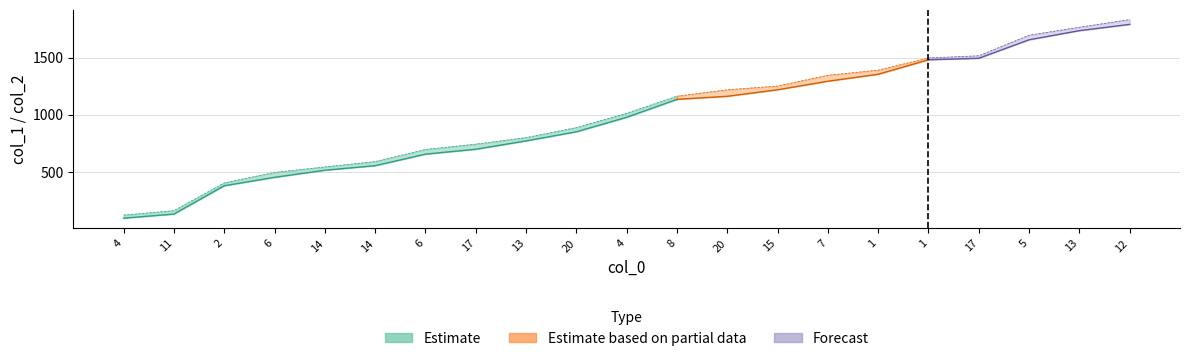

Does the chart display data point markers on the line(s)?

No